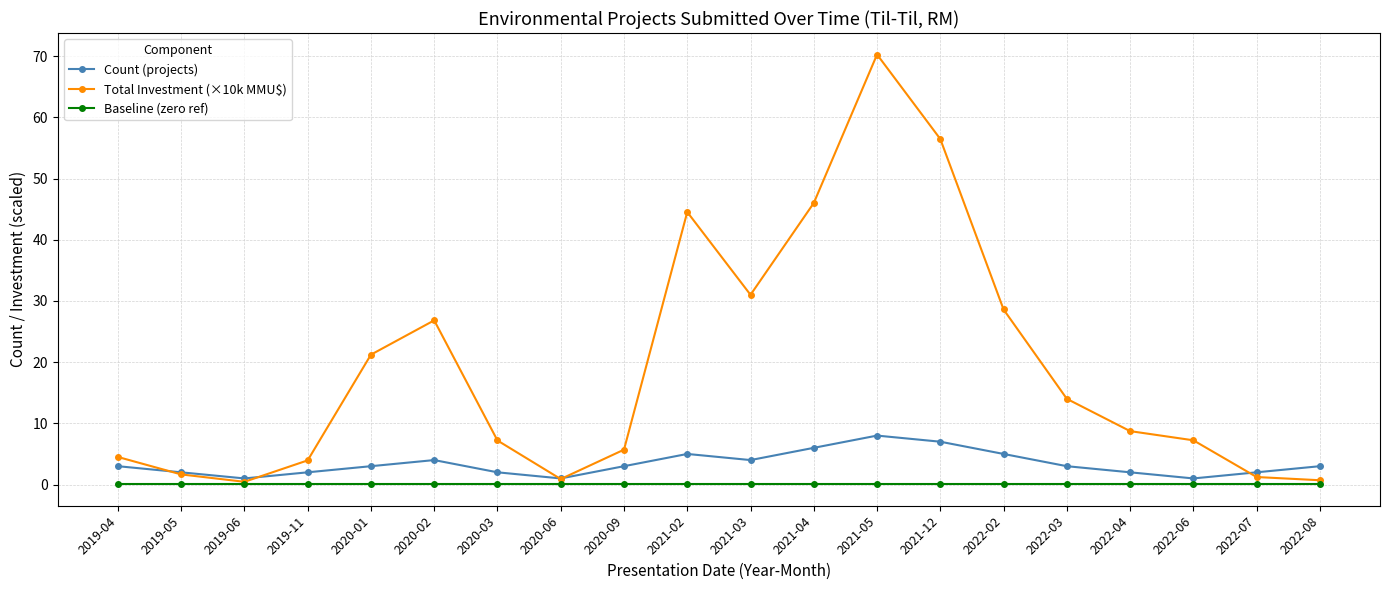

What is the maximum value shown in the chart?

70.3